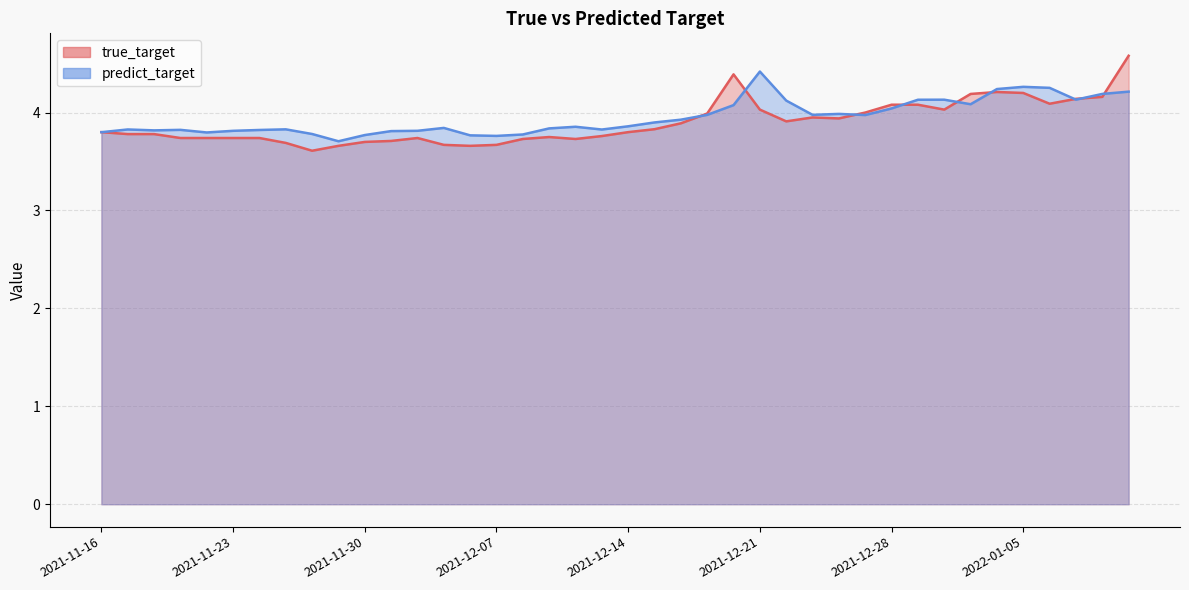

Reading right to left, extract all data points from this chart.

true_target: 4.6	4.2	4.1	4.1	4.2	4.2	4.2	4.0	4.1	4.1	4.0	3.9	4.0	3.9	4.0	4.4	4.0	3.9	3.8	3.8	3.8	3.7	3.8	3.7	3.7	3.7	3.7	3.7	3.7	3.7	3.7	3.6	3.7	3.7	3.7	3.7	3.7	3.8	3.8	3.8
predict_target: 4.2	4.2	4.1	4.3	4.3	4.2	4.1	4.1	4.1	4.0	4.0	4.0	4.0	4.1	4.4	4.1	4.0	3.9	3.9	3.9	3.8	3.9	3.8	3.8	3.8	3.8	3.8	3.8	3.8	3.8	3.7	3.8	3.8	3.8	3.8	3.8	3.8	3.8	3.8	3.8